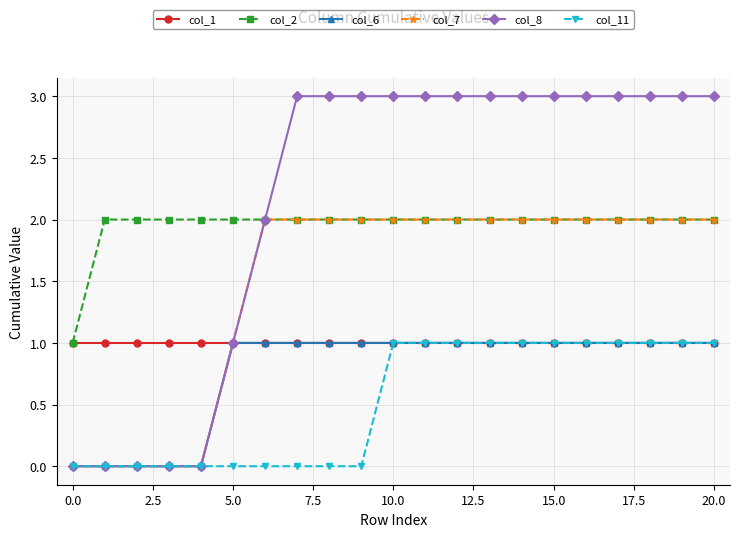

What is the value of the col_11 point at the 11th from the left?

1